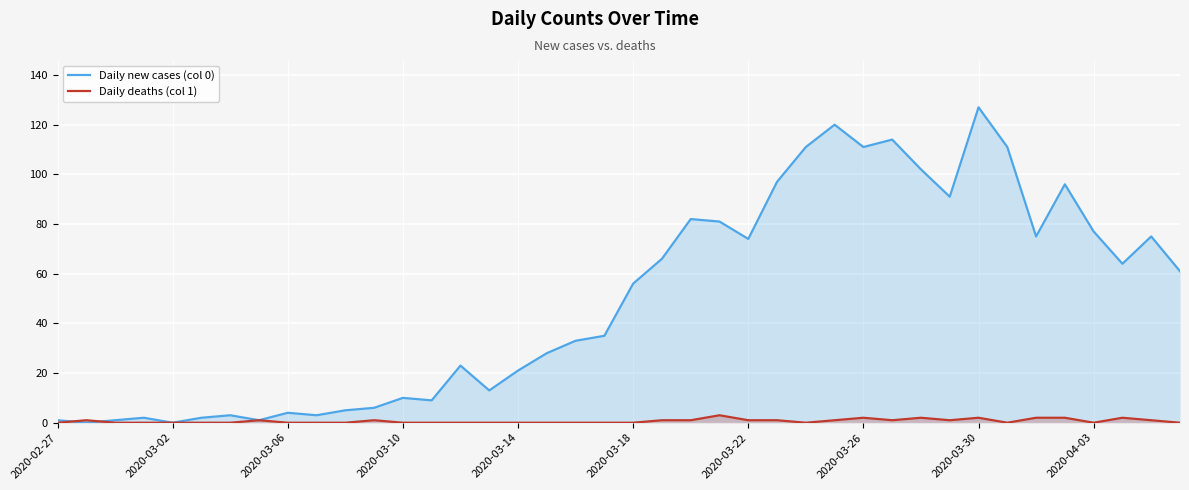

True or false: Daily deaths (col 1) and Daily new cases (col 0) intersect in this chart.

True